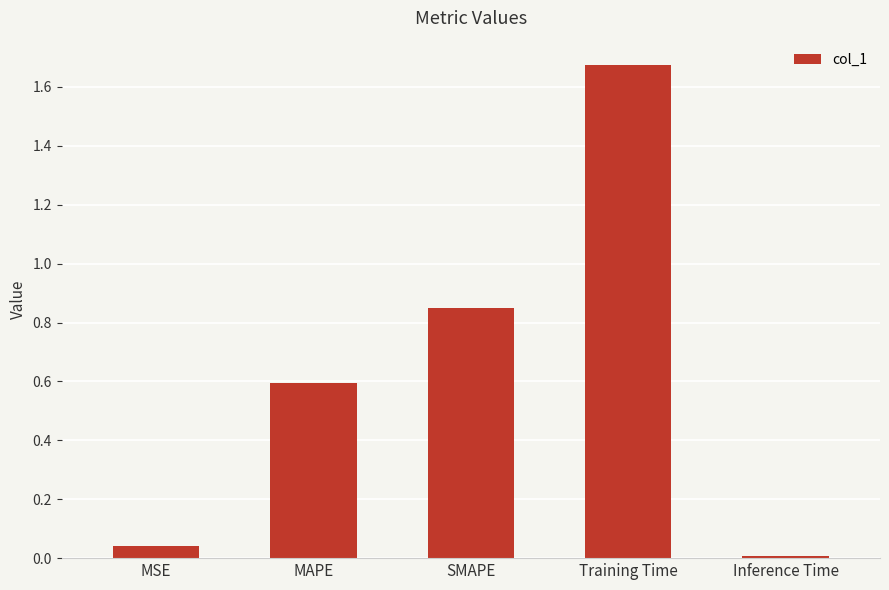

How many bars are there in total?

5